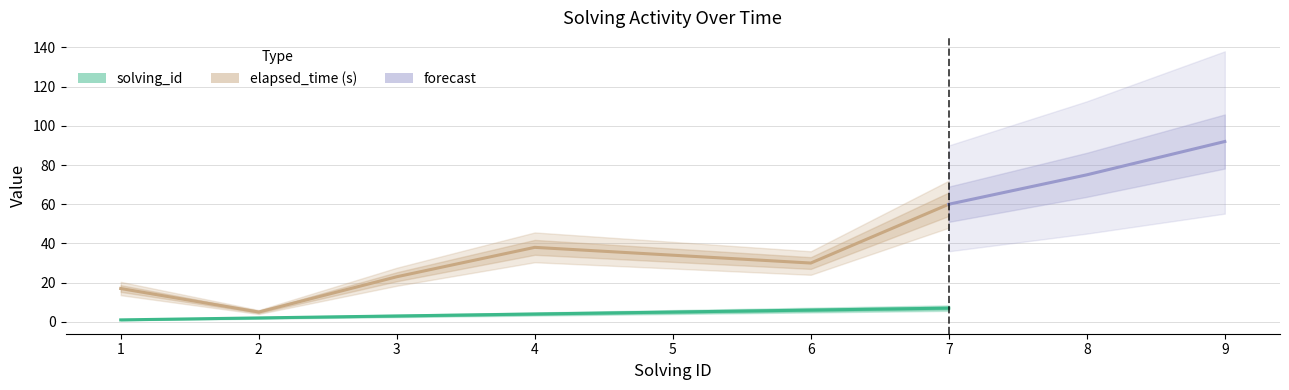

True or false: elapsed_time and solving_id cross at least once.

False